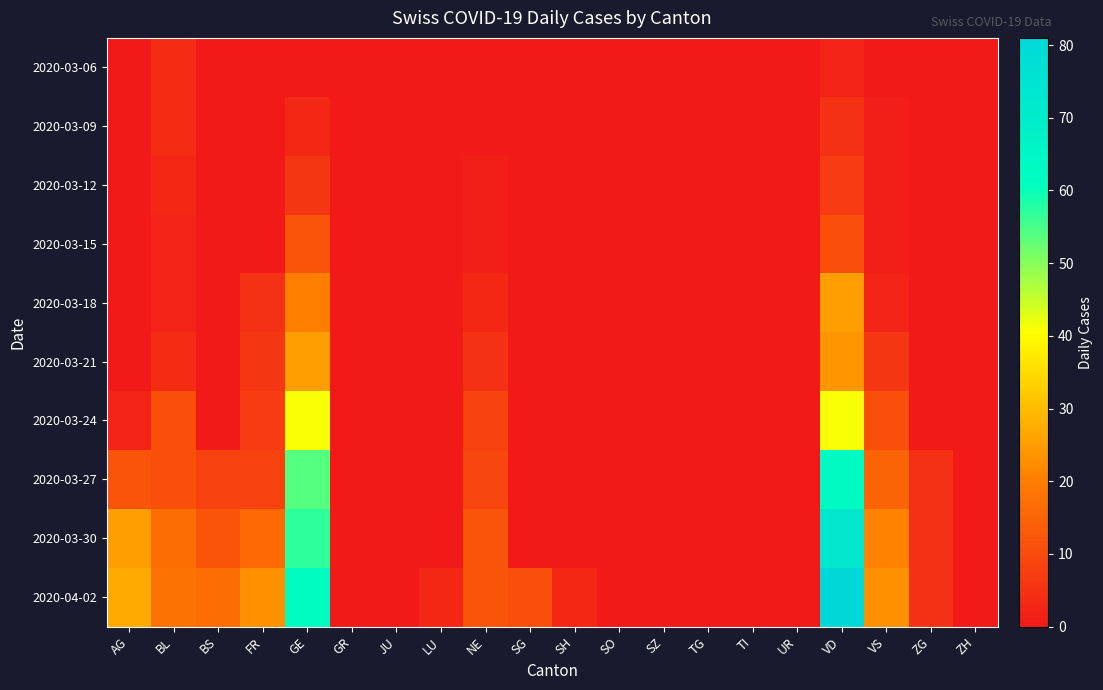

Reading left to right, what are all the values shown in this chart?

2020-03-06: AG=0	BL=4	BS=0	FR=0	GE=0	GR=0	JU=0	LU=0	NE=0	SG=0	SH=0	SO=0	SZ=0	TG=0	TI=0	UR=0	VD=2	VS=0	ZG=0	ZH=0
2020-03-09: AG=0	BL=4	BS=0	FR=0	GE=3	GR=0	JU=0	LU=0	NE=0	SG=0	SH=0	SO=0	SZ=0	TG=0	TI=0	UR=0	VD=5	VS=1	ZG=0	ZH=0
2020-03-12: AG=0	BL=3	BS=0	FR=0	GE=6	GR=0	JU=0	LU=0	NE=1	SG=0	SH=0	SO=0	SZ=0	TG=0	TI=0	UR=0	VD=7	VS=1	ZG=0	ZH=0
2020-03-15: AG=0	BL=2	BS=0	FR=0	GE=12	GR=0	JU=0	LU=0	NE=1	SG=0	SH=0	SO=0	SZ=0	TG=0	TI=0	UR=0	VD=11	VS=1	ZG=0	ZH=0
2020-03-18: AG=0	BL=2	BS=0	FR=5	GE=20	GR=0	JU=0	LU=0	NE=3	SG=0	SH=0	SO=0	SZ=0	TG=0	TI=0	UR=0	VD=25	VS=2	ZG=0	ZH=0
2020-03-21: AG=0	BL=4	BS=0	FR=6	GE=25	GR=0	JU=0	LU=0	NE=5	SG=0	SH=0	SO=0	SZ=0	TG=0	TI=0	UR=0	VD=24	VS=6	ZG=0	ZH=0
2020-03-24: AG=2	BL=11	BS=0	FR=7	GE=41	GR=0	JU=0	LU=0	NE=8	SG=0	SH=0	SO=0	SZ=0	TG=0	TI=0	UR=0	VD=41	VS=11	ZG=0	ZH=0
2020-03-27: AG=12	BL=11	BS=8	FR=8	GE=54	GR=0	JU=0	LU=0	NE=9	SG=0	SH=0	SO=0	SZ=0	TG=0	TI=0	UR=0	VD=63	VS=15	ZG=5	ZH=0
2020-03-30: AG=25	BL=17	BS=12	FR=16	GE=57	GR=0	JU=0	LU=0	NE=12	SG=0	SH=0	SO=0	SZ=0	TG=0	TI=0	UR=0	VD=73	VS=21	ZG=5	ZH=0
2020-04-02: AG=27	BL=18	BS=17	FR=23	GE=62	GR=0	JU=0	LU=3	NE=12	SG=11	SH=3	SO=0	SZ=0	TG=0	TI=0	UR=0	VD=81	VS=23	ZG=5	ZH=0